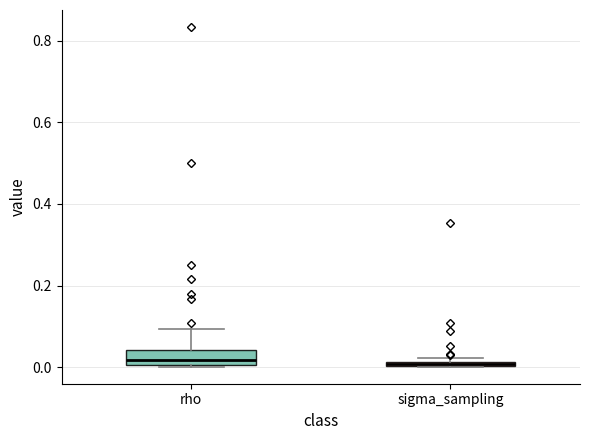

Where is the lower edge of the box for sigma_sampling on the y-axis? The values are not printed on the chart, so give them approximately, as read against the axis.

0.00